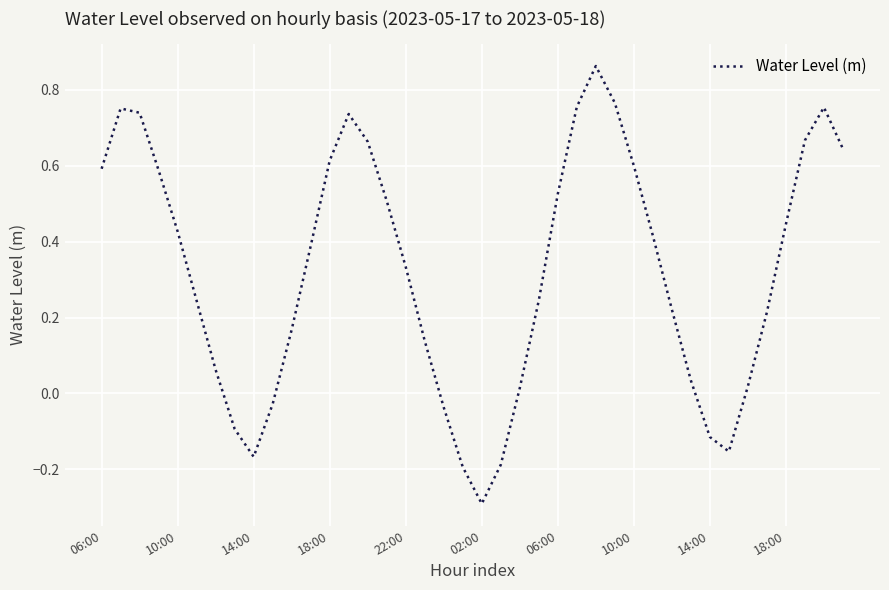

What is the difference between the maximum and minimum values?

1.2